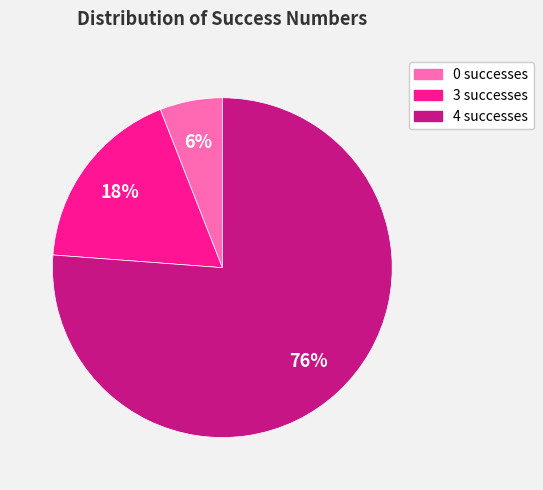

What is the largest slice in the pie chart?

4